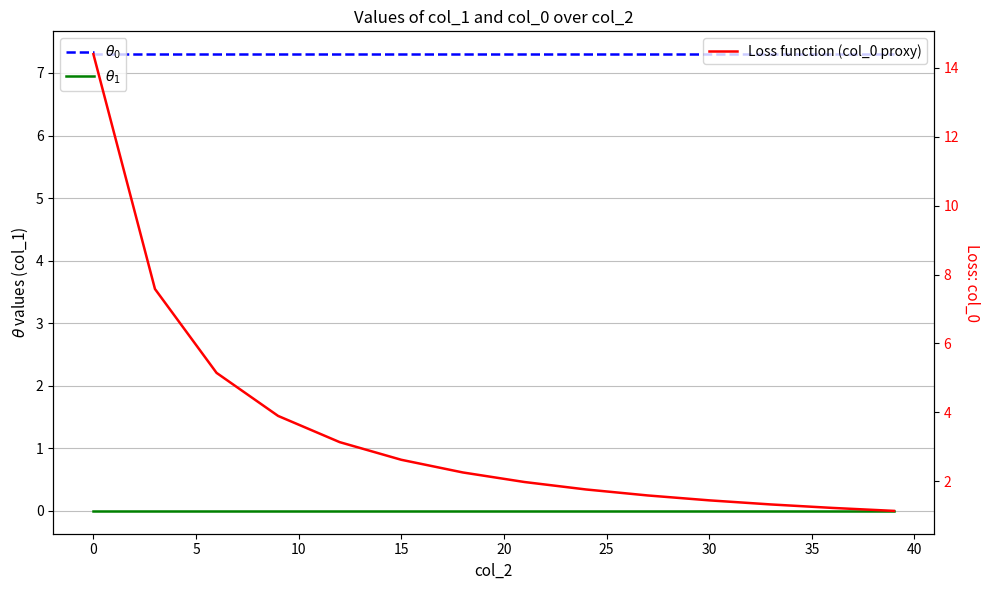

At 25, list the series in order from smallest to largest.

$\theta_1$, Loss function (col_0 proxy), $\theta_0$